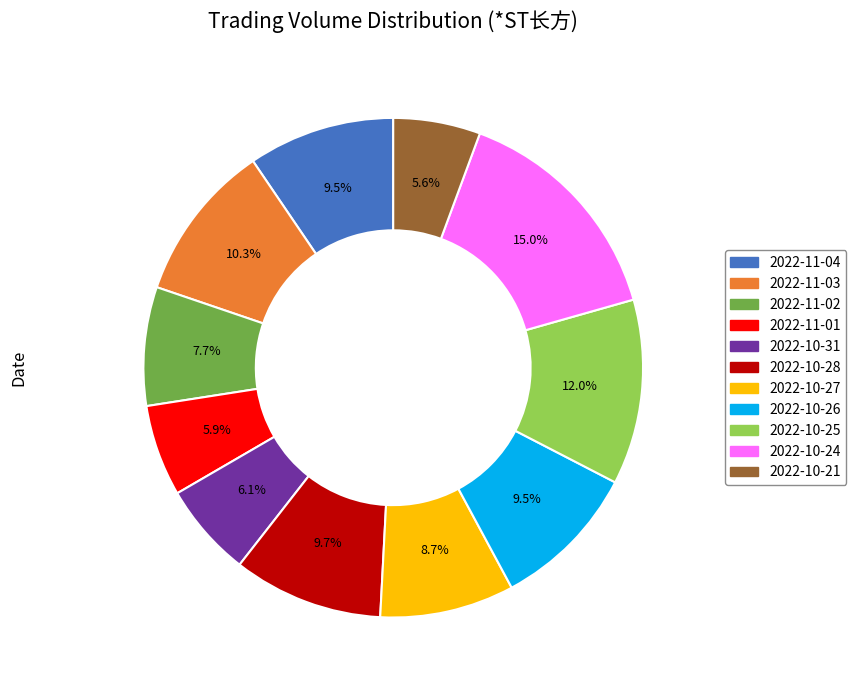

True or false: 2022-10-28 accounts for 1% of the total.

False